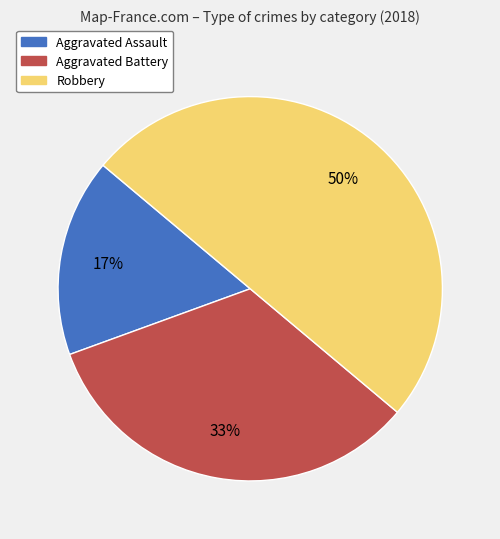

Is it true that Robbery is 50% of the pie?

True